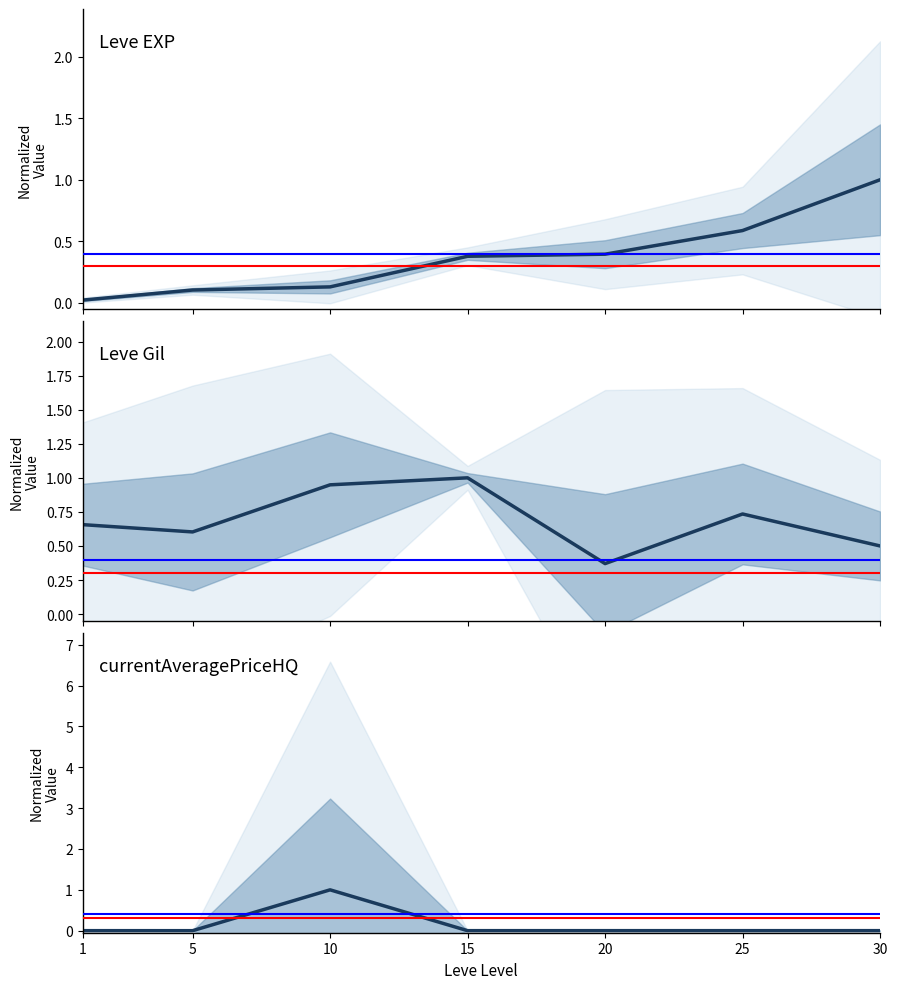

How many interior local valleys does the currentAveragePriceHQ series have?

3